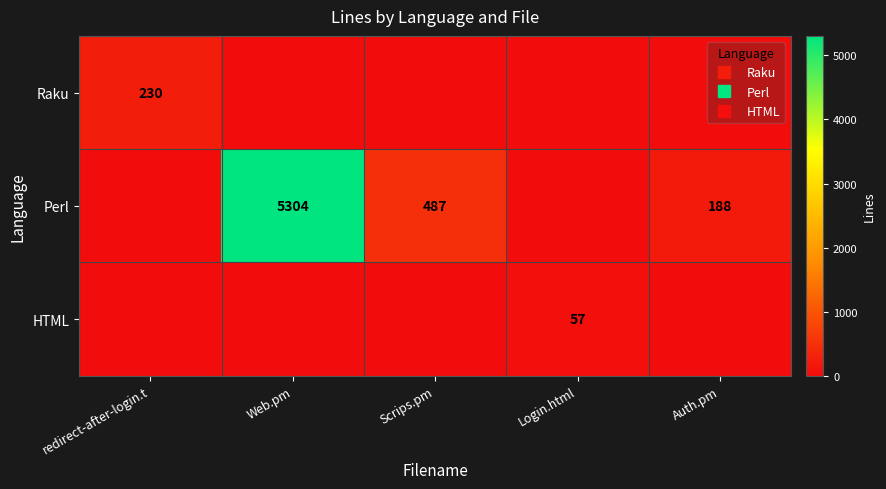

What is the difference between the maximum and minimum values in the Perl series?

5304